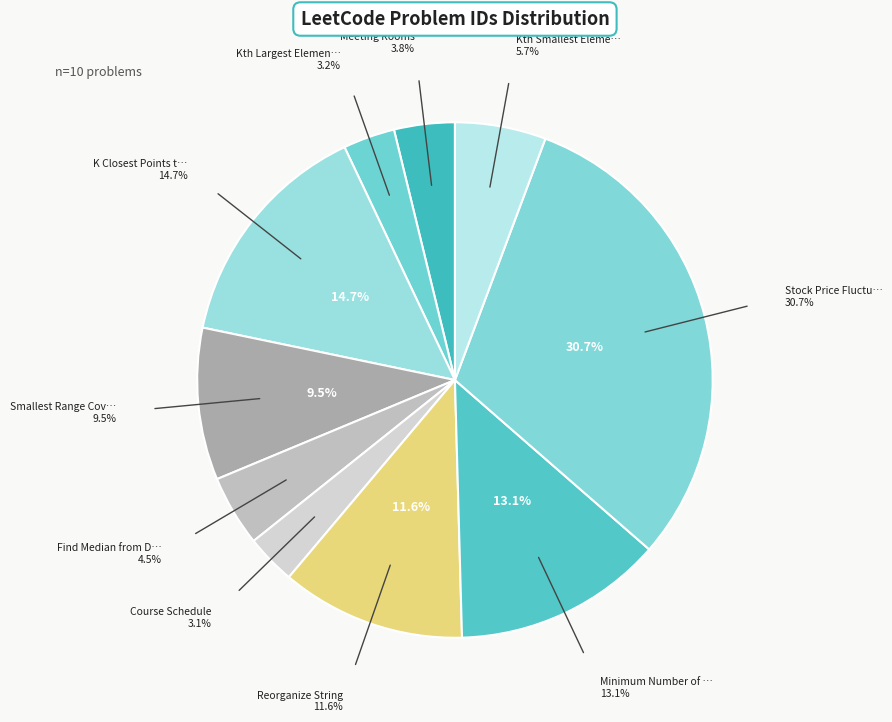

What is the change in value from Find Median from Data Stream to Kth Smallest Element in a Sorted Matrix?

+83